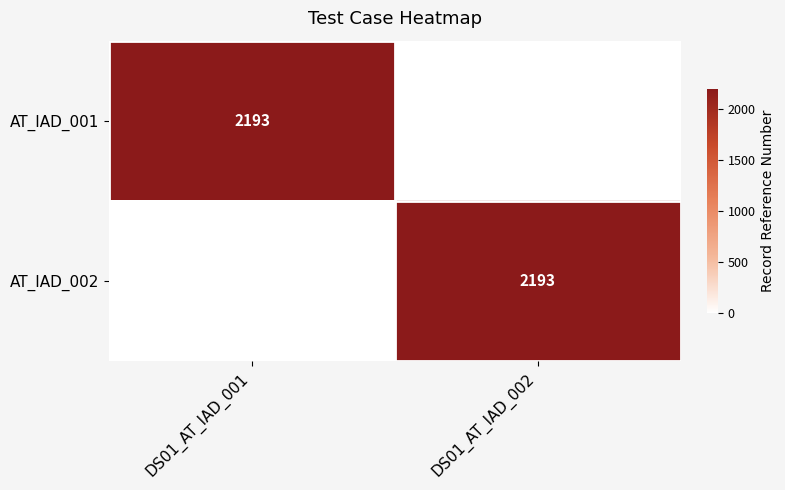

What is the total value across all series at DS01_AT_IAD_001?

2193